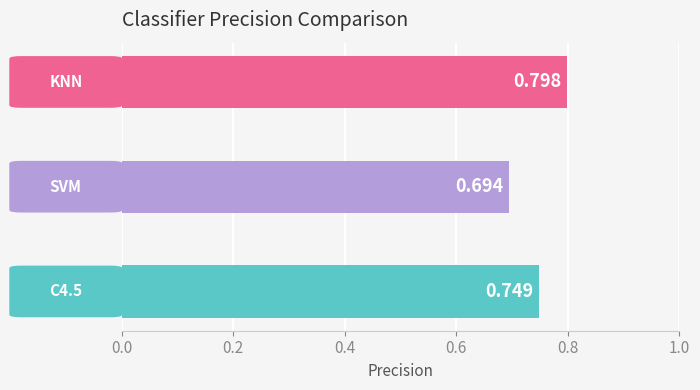

Which category has the lowest value across all series?

SVM